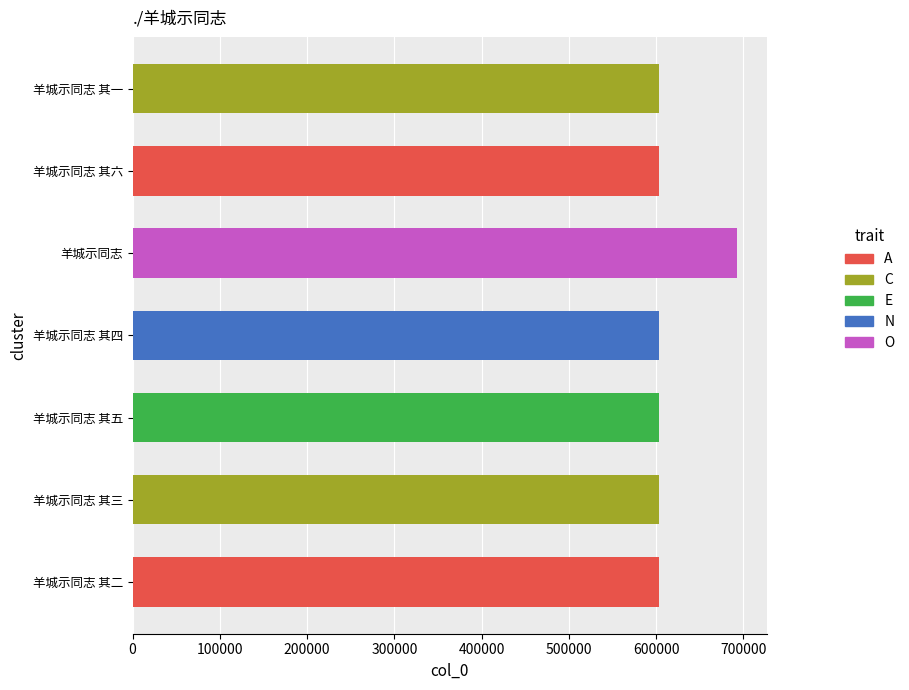

What is the ratio of the value at 羊城示同志 to the value at 羊城示同志 其二?

1.1